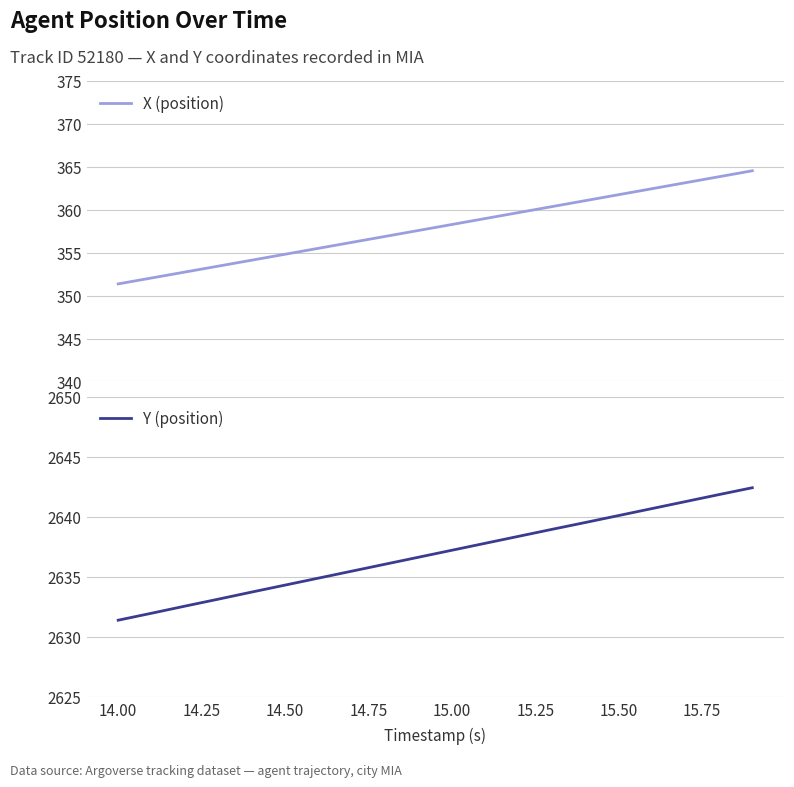

True or false: X (position) and Y (position) cross at least once.

False